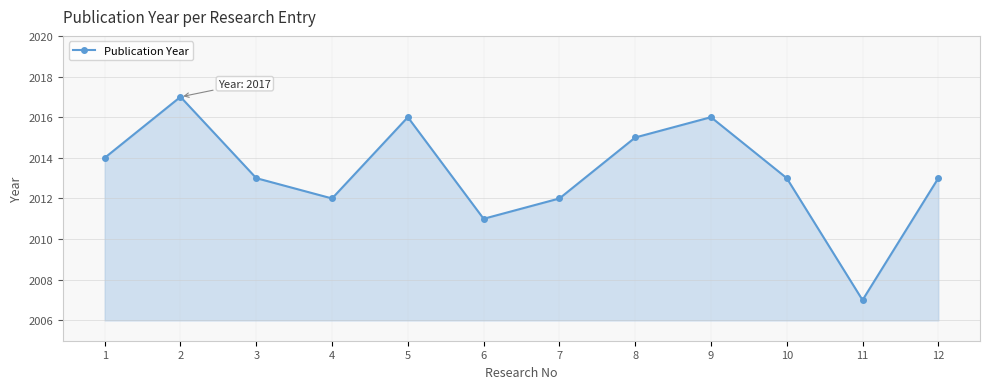

How many series are shown in this chart?

1